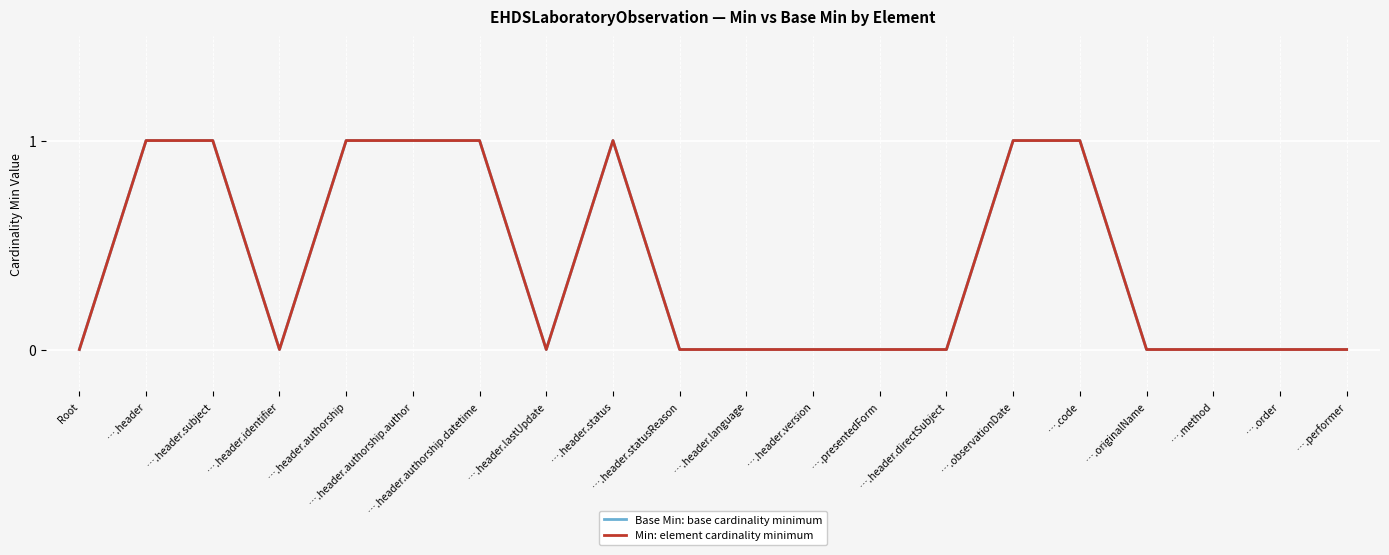

True or false: Min: element cardinality minimum and Base Min: base cardinality minimum intersect in this chart.

False